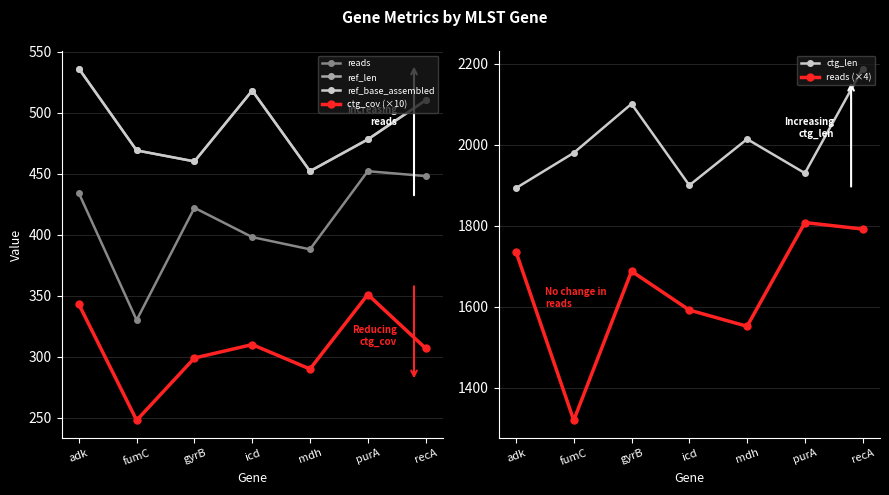

True or false: ref_len and ctg_cov (×10) cross at least once.

False